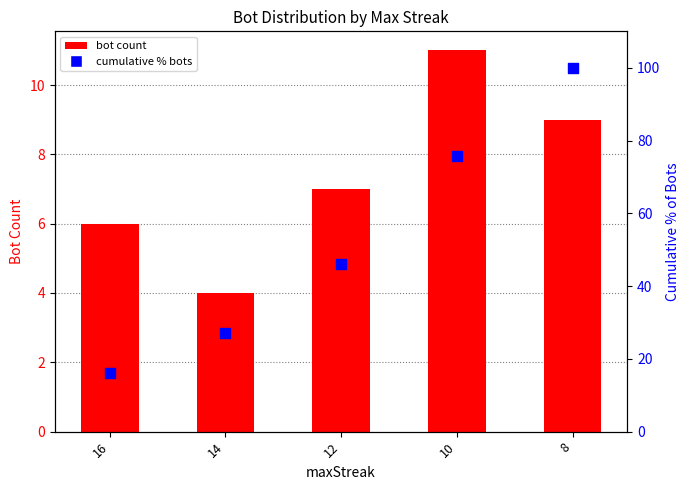

At how many categories does at least one series exceed 91?

1